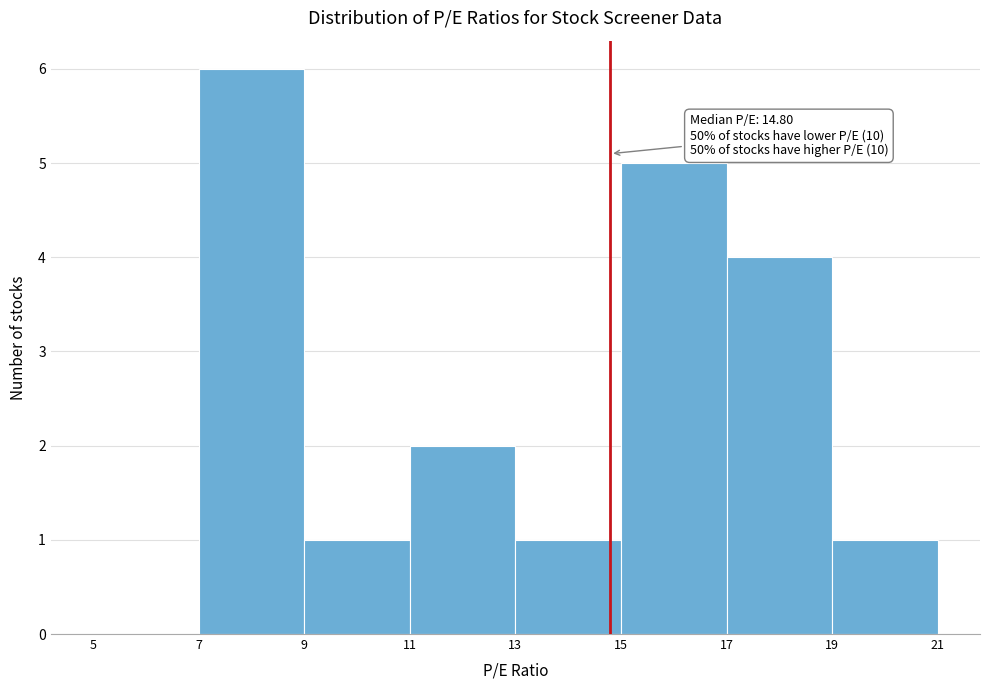

Which range on the x-axis has the tallest bar?

7 to 9